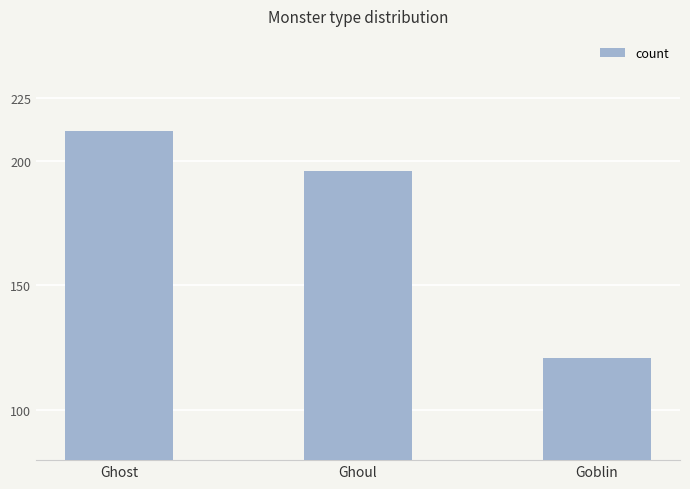

Reading right to left, what are all the values shown in this chart?

Goblin=121	Ghoul=196	Ghost=212